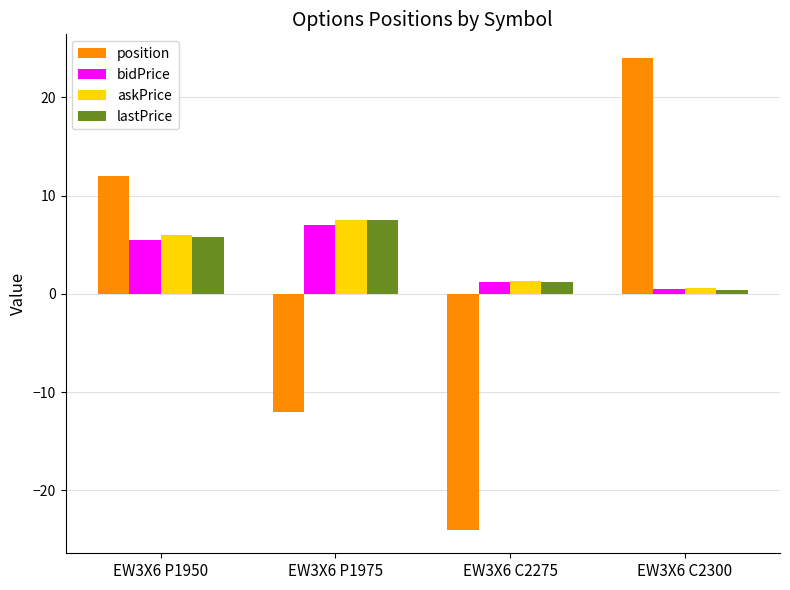

What is the difference between the second highest and second lowest values in the askPrice series?

4.7